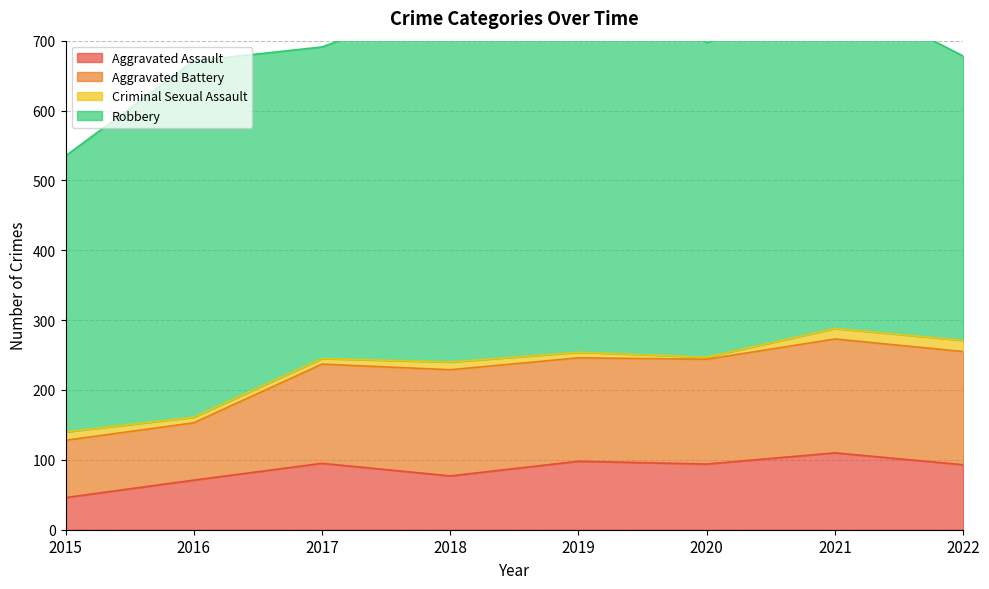

What is the sum of all Aggravated Battery values?

1081